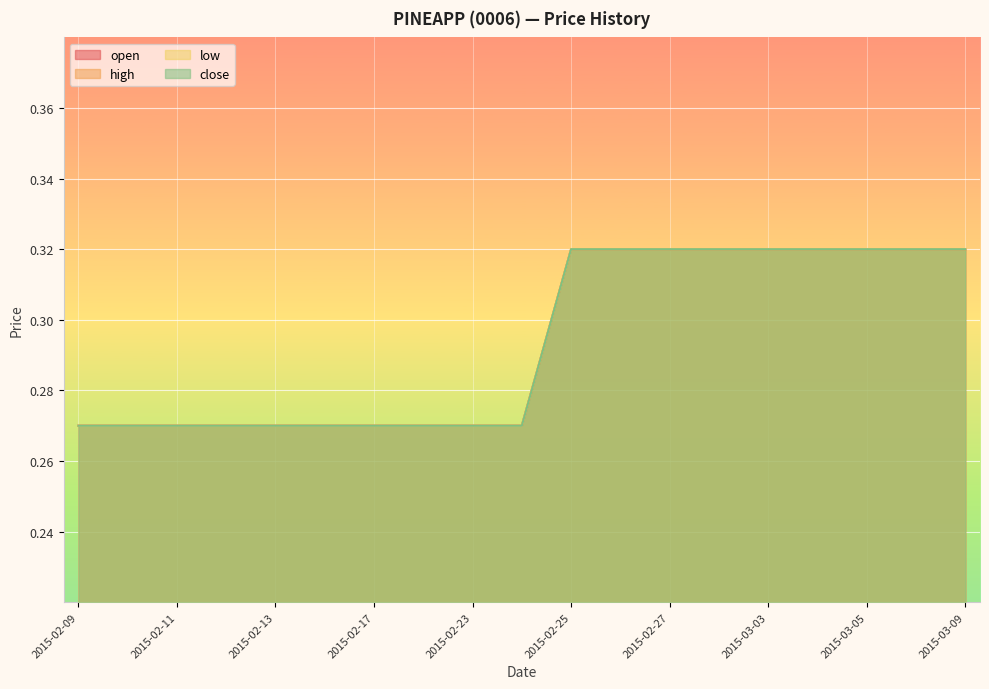

At 2015-03-03, list the series in order from largest to smallest.

open, high, low, close